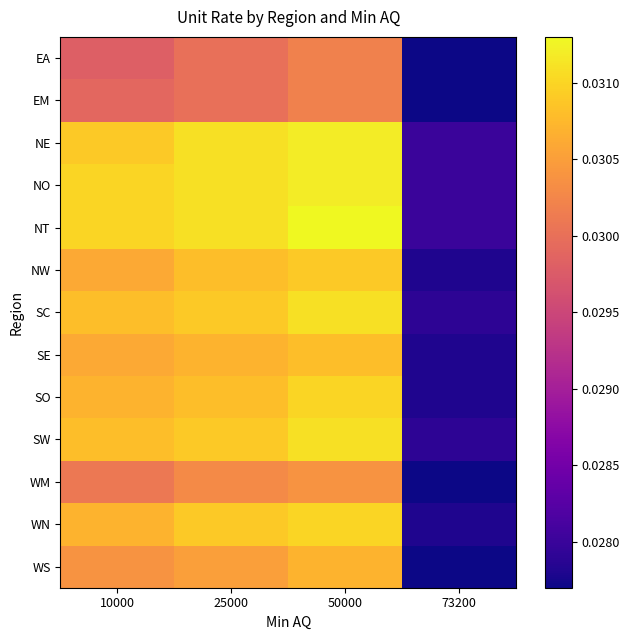

At which category does the chart reach its minimum across all series?

73200